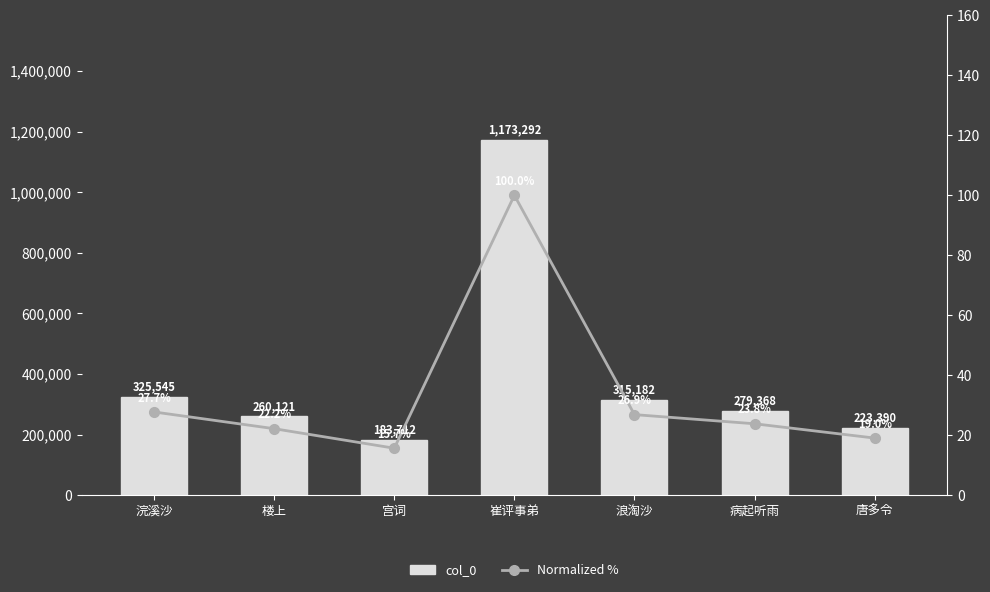

Rank the categories by col_0 value from lowest to highest.

宫词, 唐多令, 楼上, 病起听雨, 浪淘沙, 浣溪沙, 崔评事弟